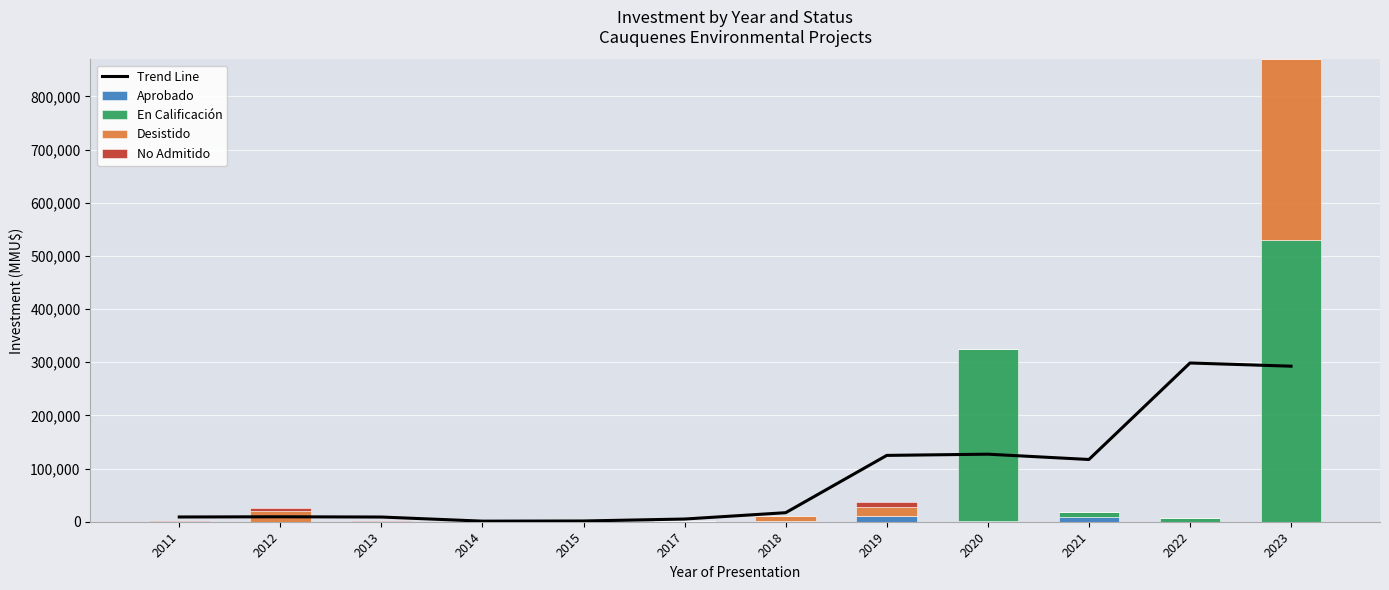

At how many categories does at least one series exceed 100648?

5